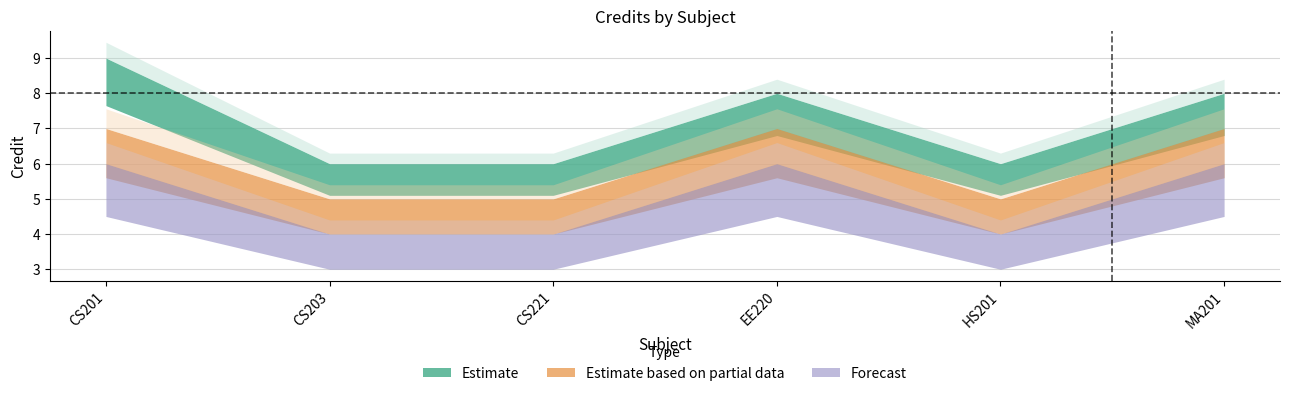

What is the sum of the Estimate based on partial data values at HS201 and CS221?

10